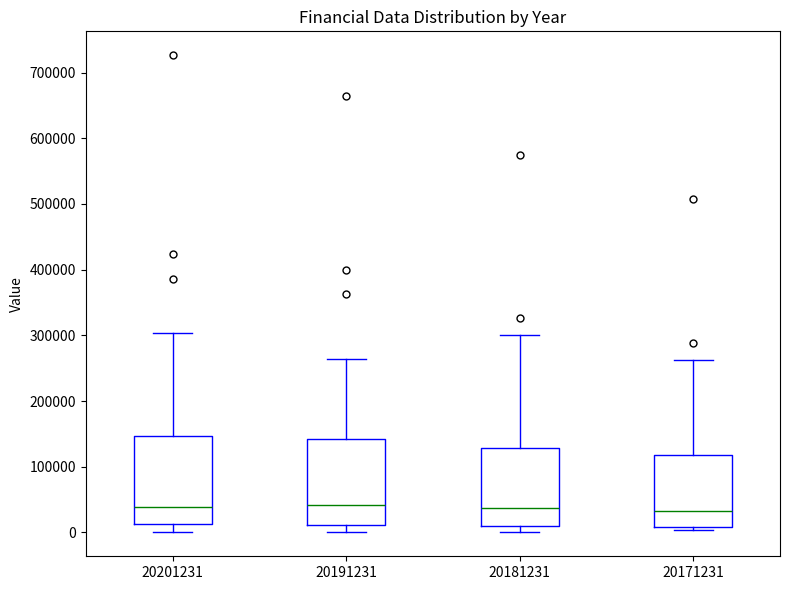

Reading left to right, read every box against the y-axis: the position of its median line, the range the box covers, and the ends of its whiskers. The values are not printed on the chart, so give them approximately, as read against the axis.

20201231: median 40000, box 10000 to 150000, whiskers 0 to 300000
20191231: median 40000, box 10000 to 140000, whiskers 0 to 260000
20181231: median 40000, box 10000 to 130000, whiskers 0 to 300000
20171231: median 30000, box 10000 to 120000, whiskers 0 to 260000